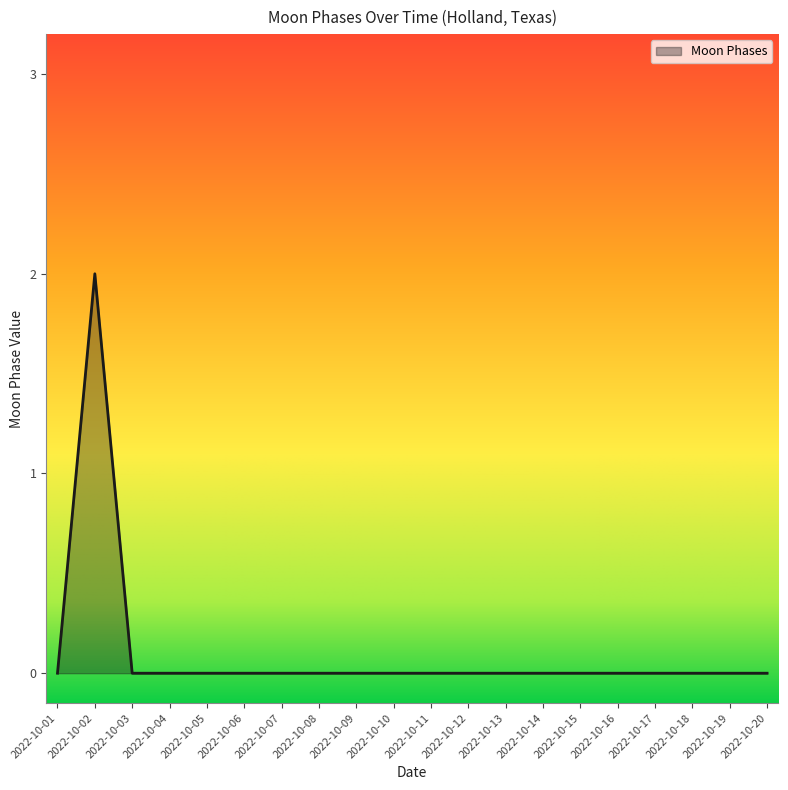

True or false: the data shows 1 at 2022-10-04.

False